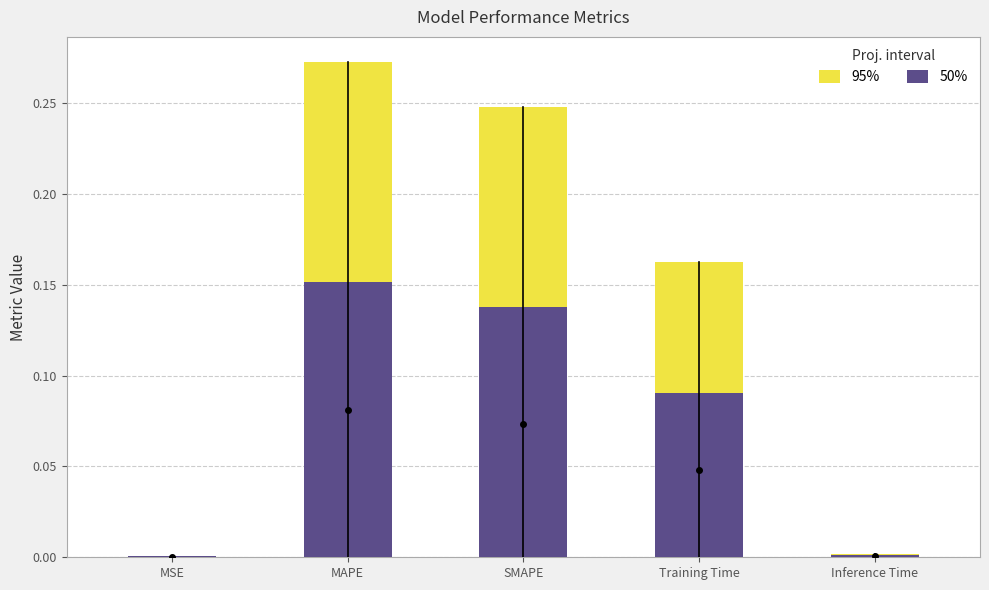

Is it true that 50% equals 0.1 at MAPE?

False